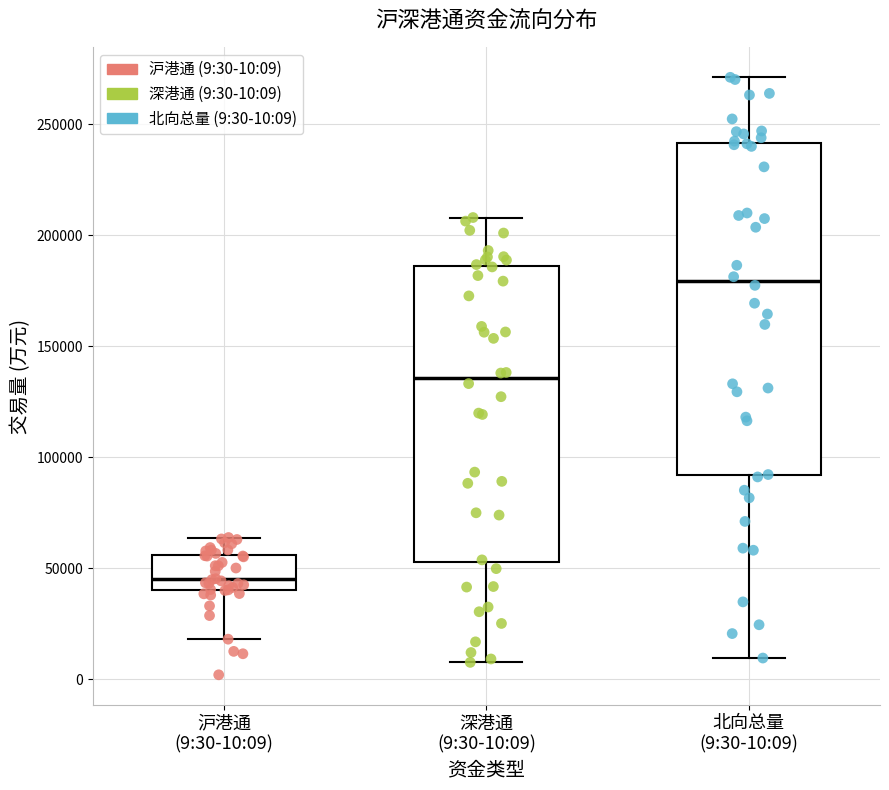

Which box has the highest median line?

北向总量 (9:30-10:09)